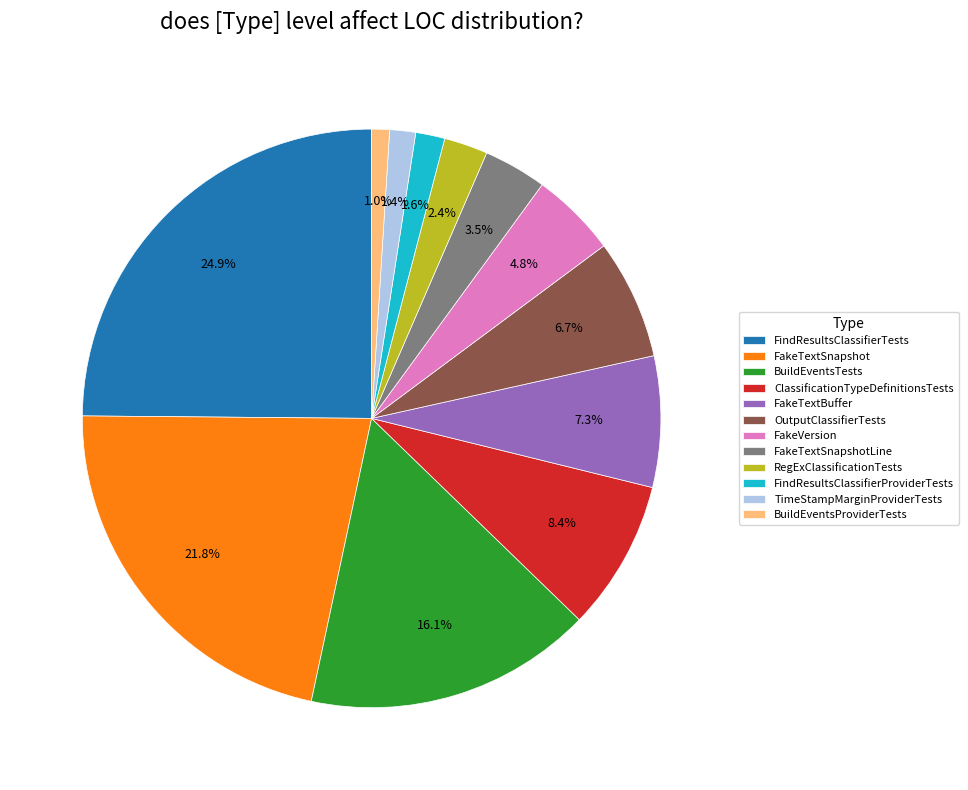

Is it true that FakeTextBuffer is 7% of the pie?

True